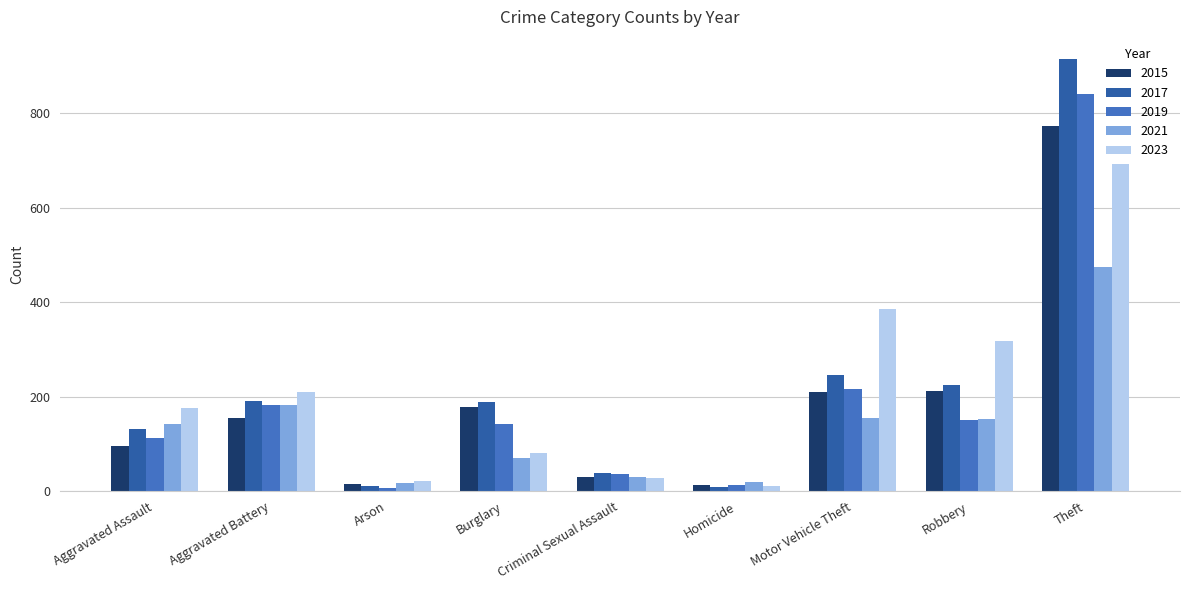

What is the difference between the second highest and minimum values in the 2023 series?

373